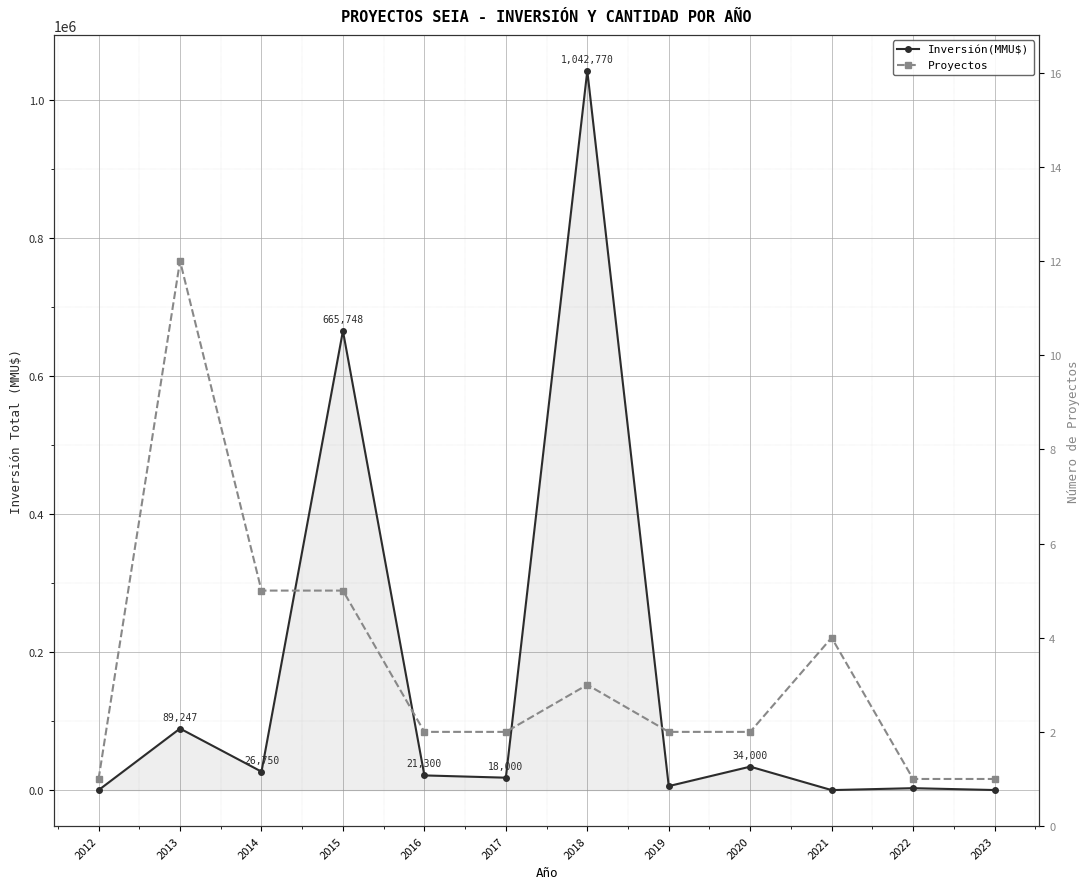

How many interior local peaks does the Inversión(MMU$) series have?

5